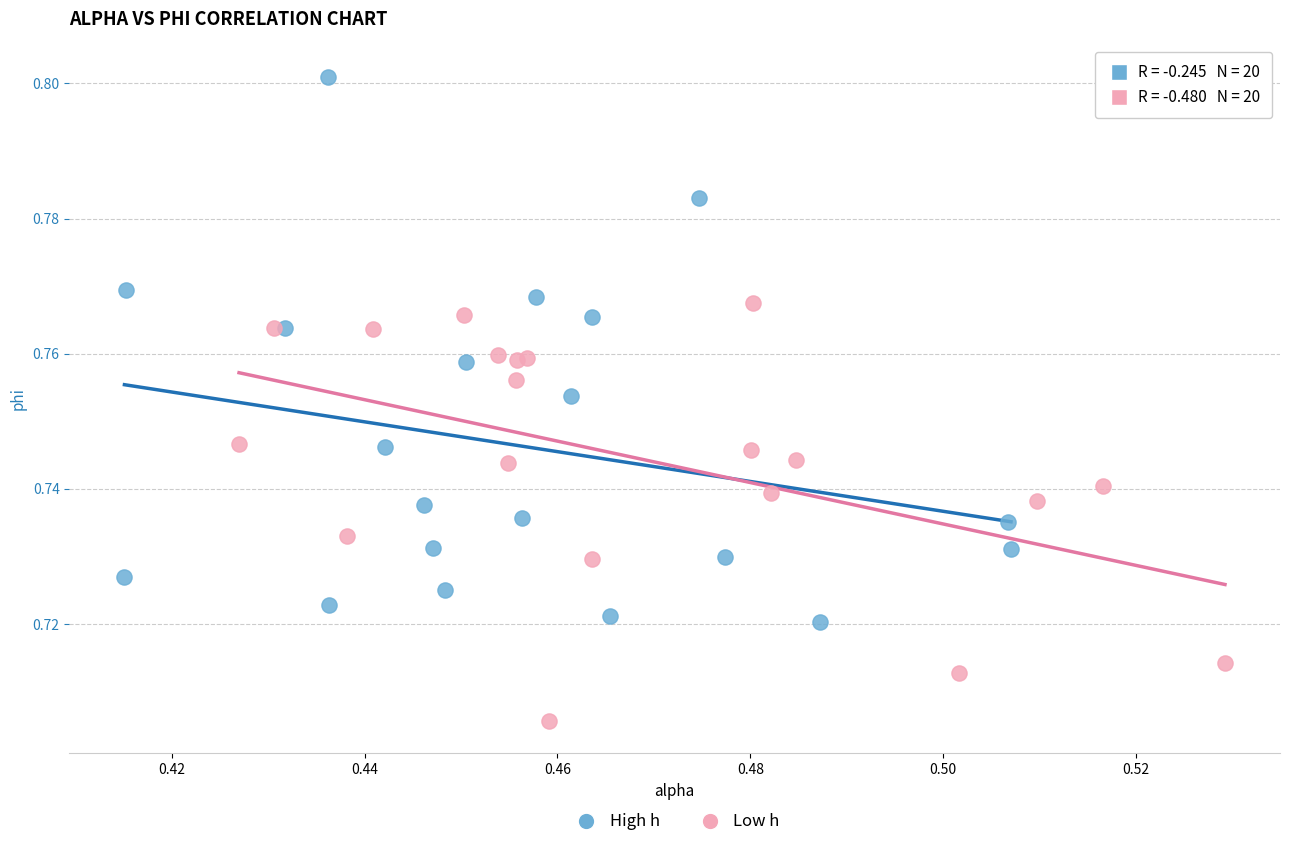

Which series has the largest Y range (max minus min)?

High h